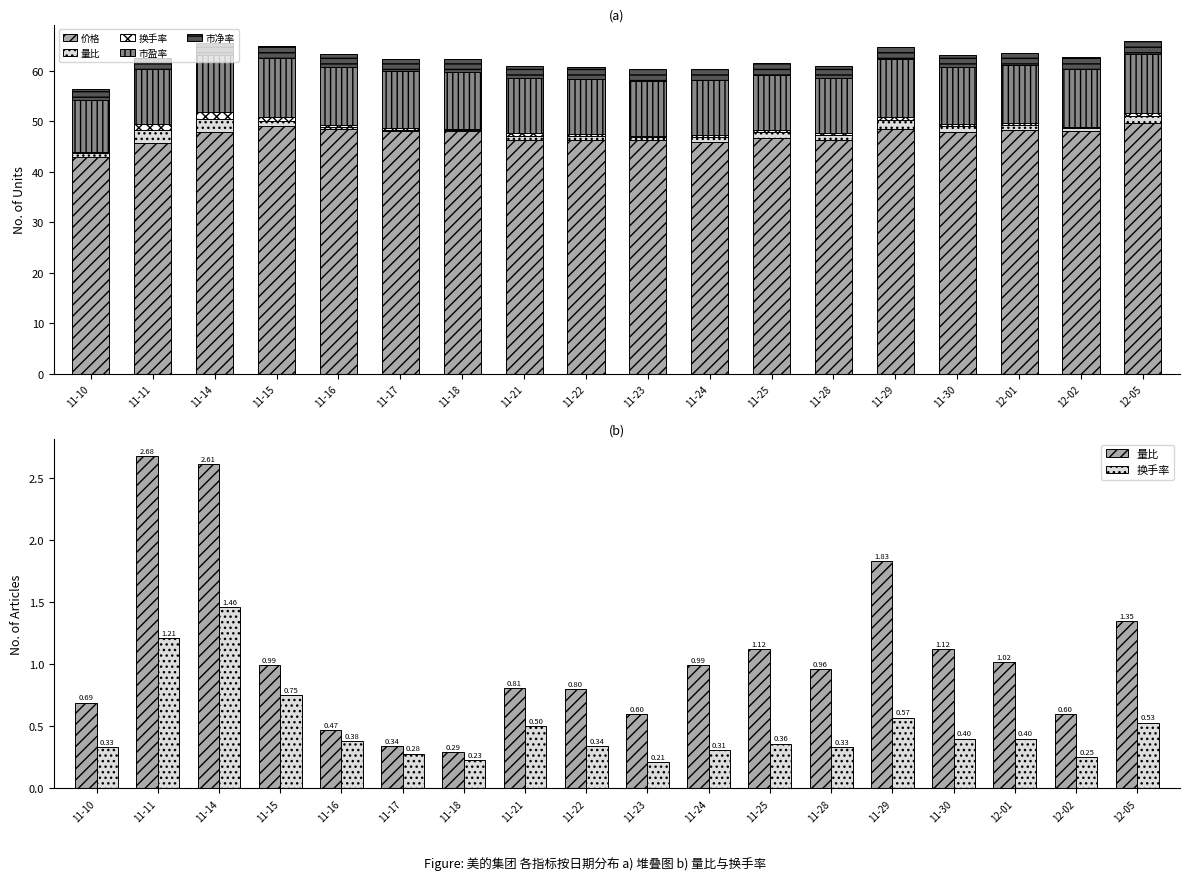

What position from the left is 11-28?

13